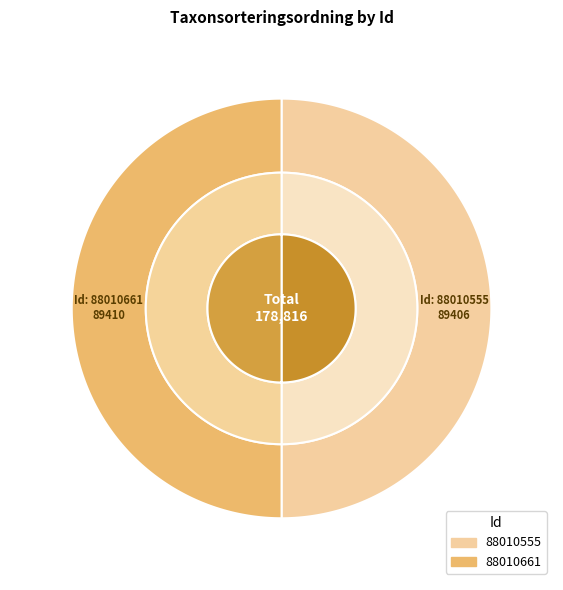

What is the change in value from 88010555 to 88010661?

+4